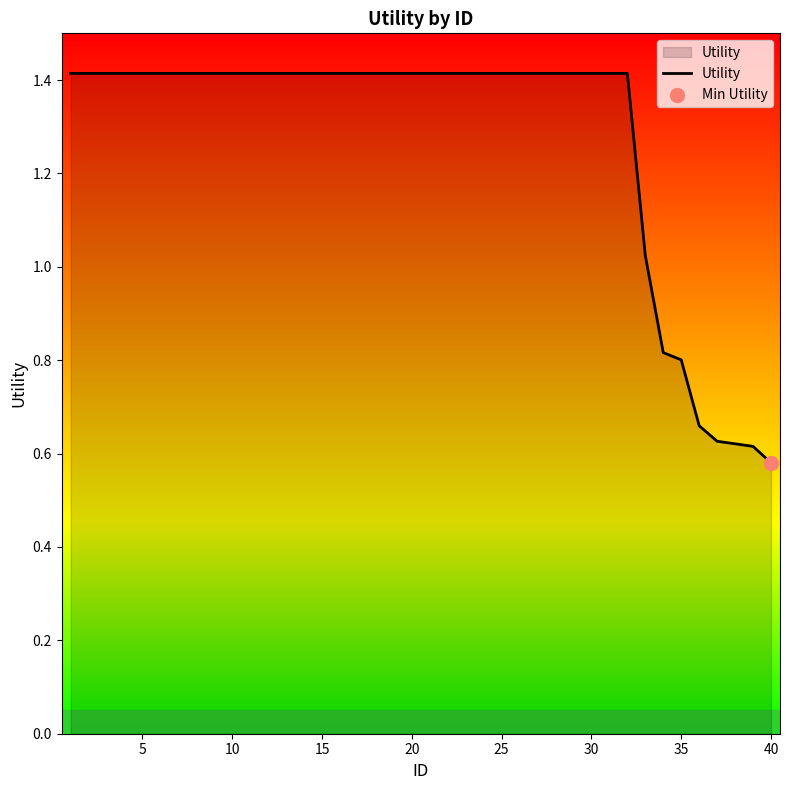

What is the greatest value displayed?

1.4